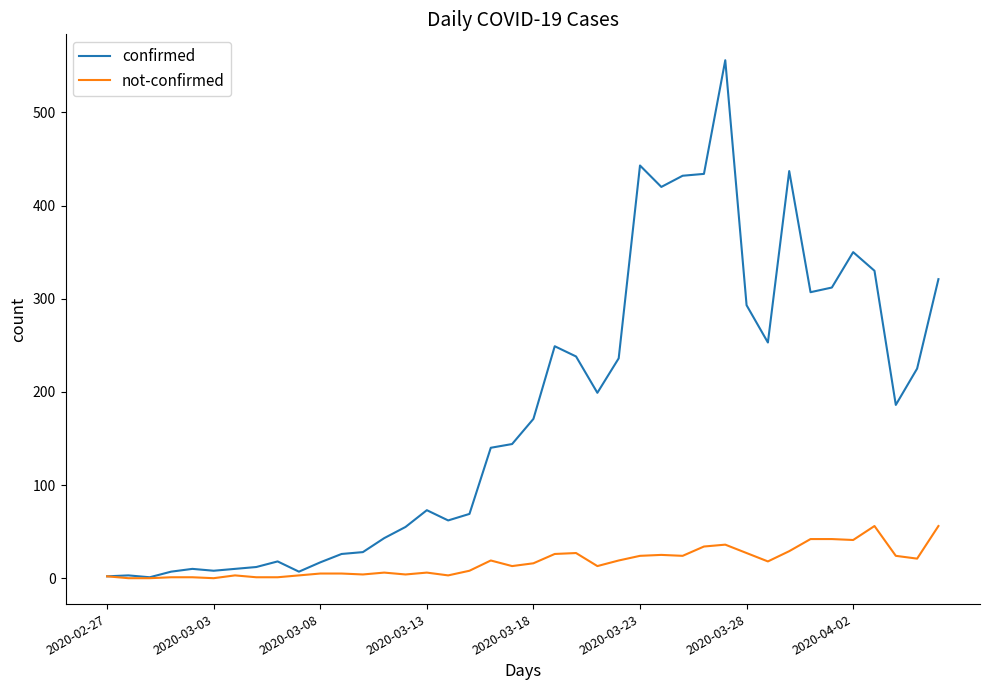

Which series has the largest total across all categories?

confirmed